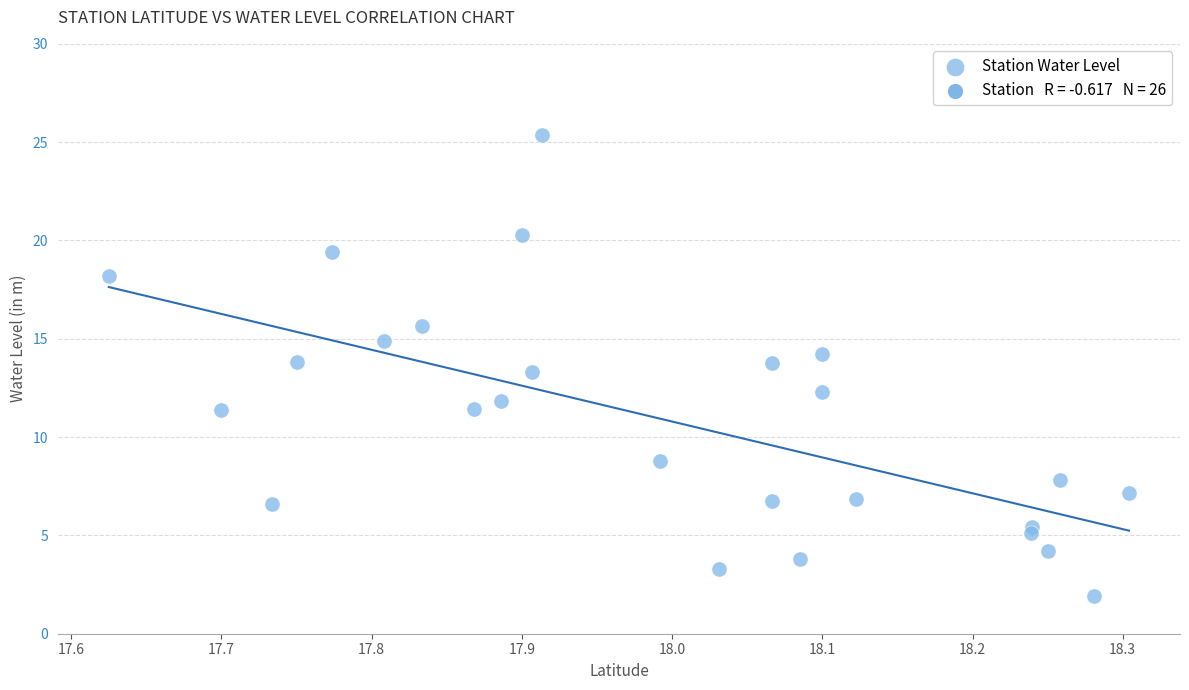

What Y value in the scatter plot is closest to 13?

13.3